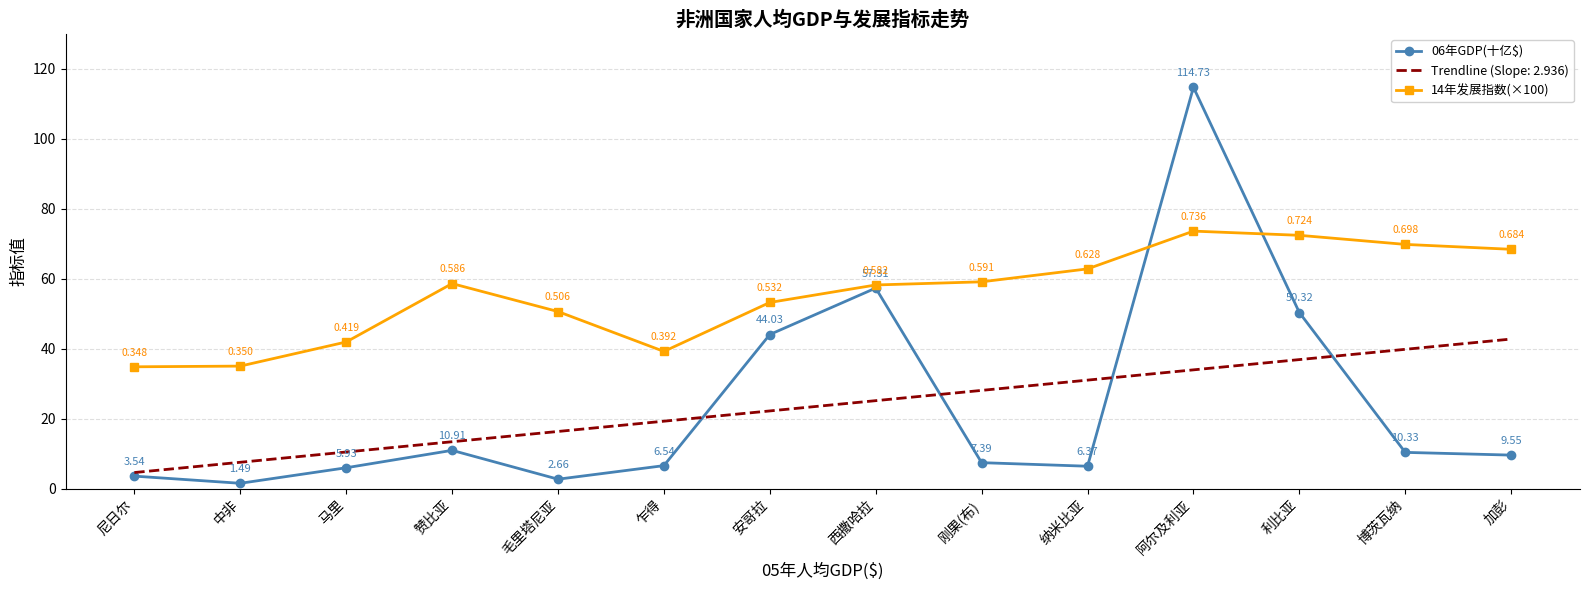

What is the total value across all series at 刚果(布)?

94.5